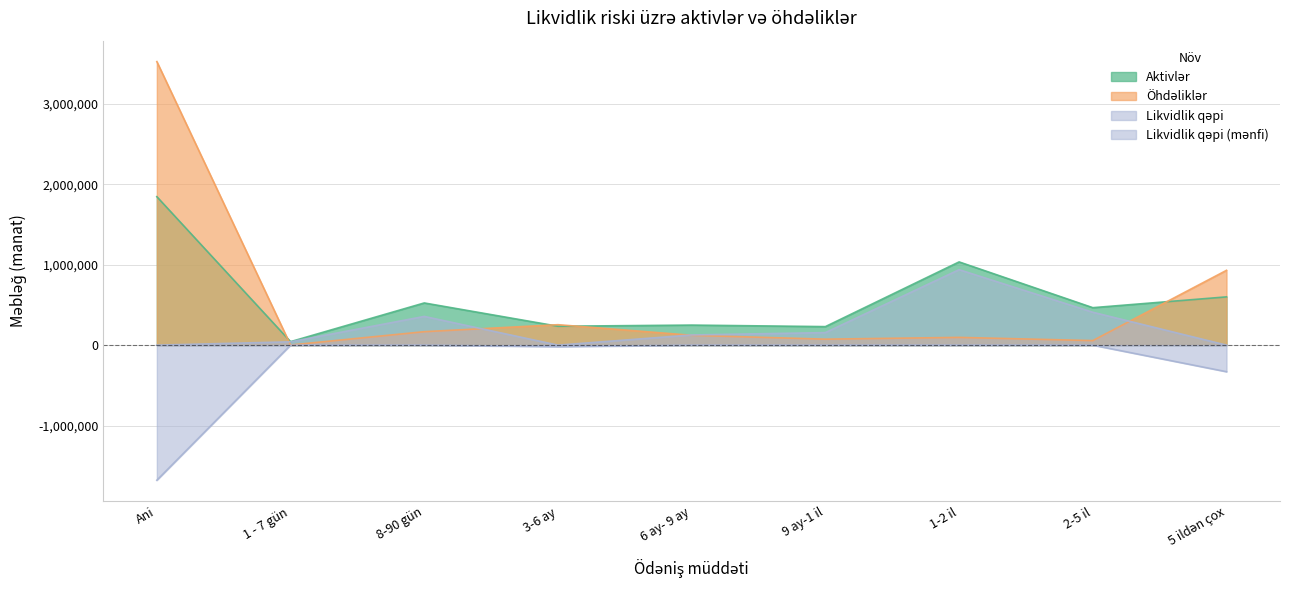

After their last crossing, which series has the higher values: Öhdəliklər or Aktivlər?

Öhdəliklər